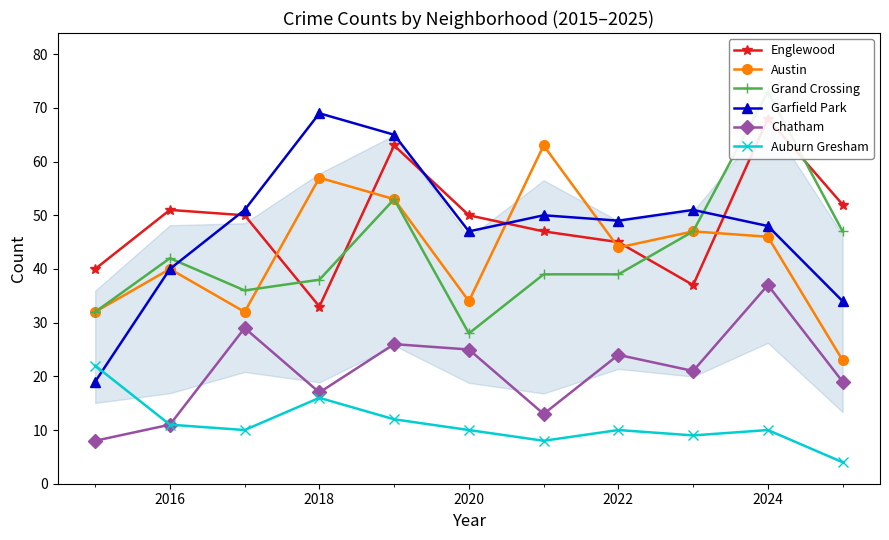

Is this an area chart (filled region under the line)?

No